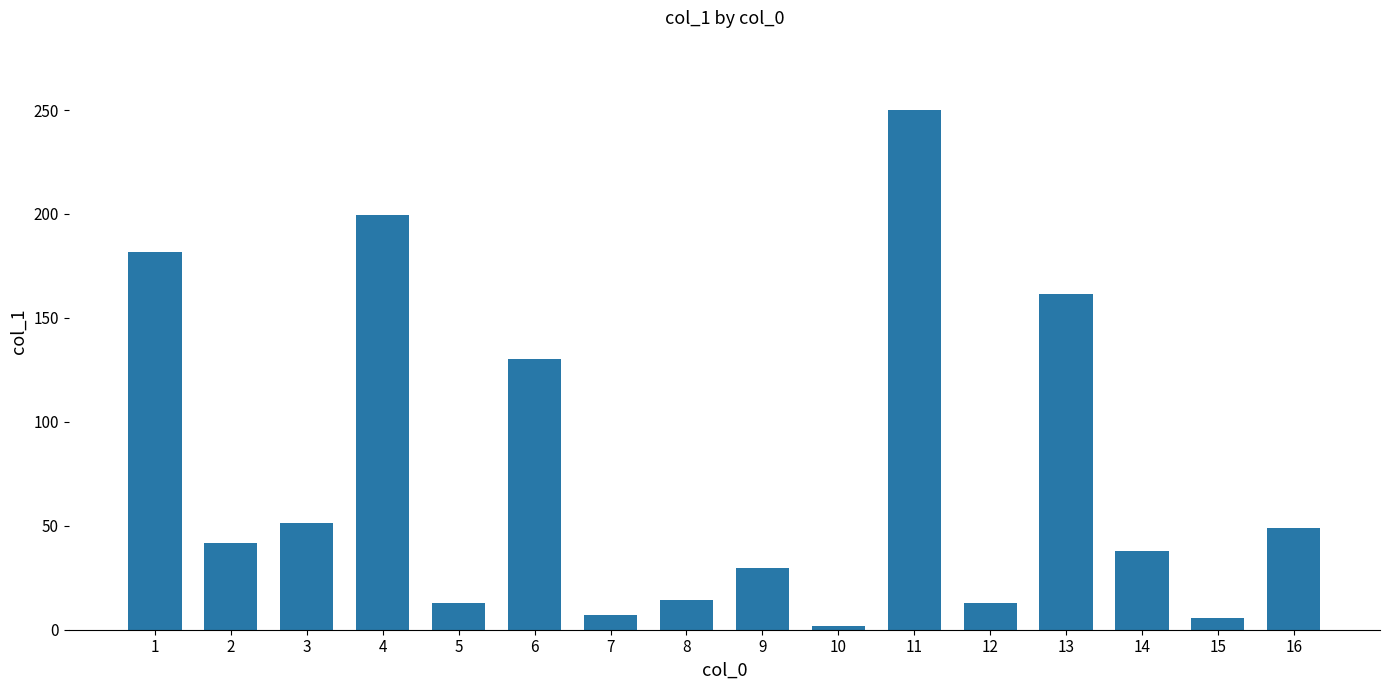

What is the change in value from 2 to 13?

+119.8